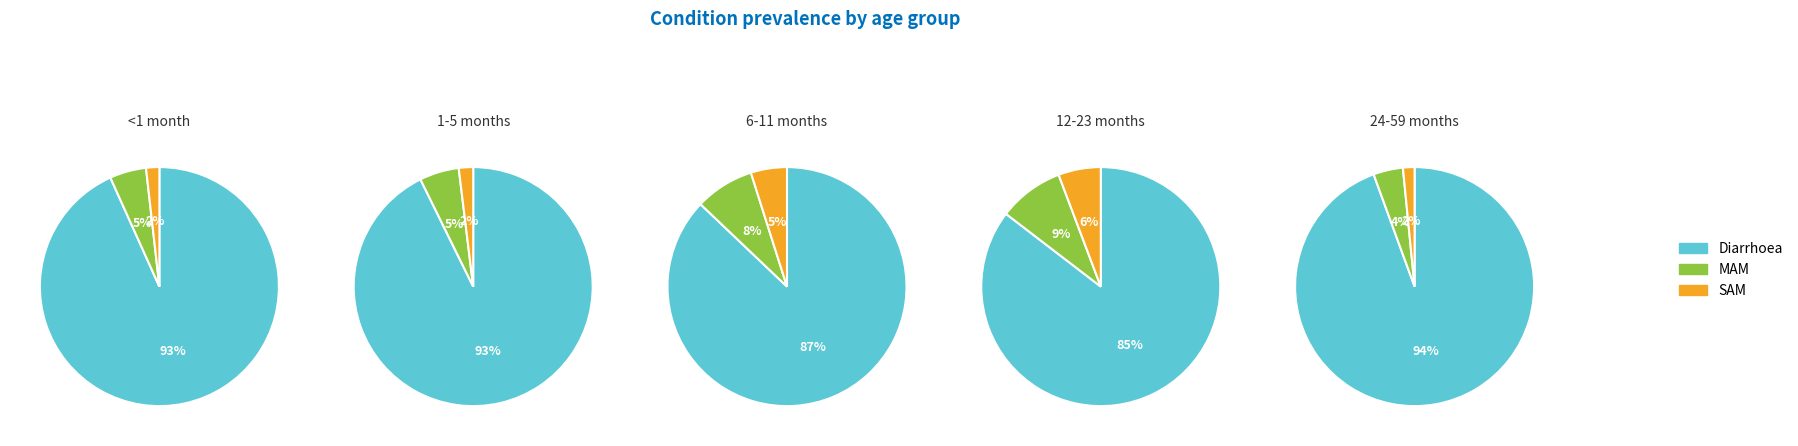

To the nearest percent, what percentage of the pie is SAM?

2%